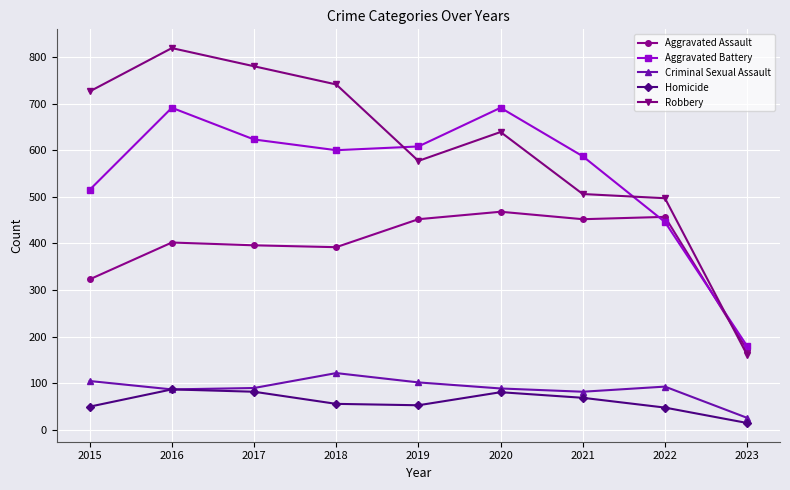

At how many categories does at least one series exceed 687?

5